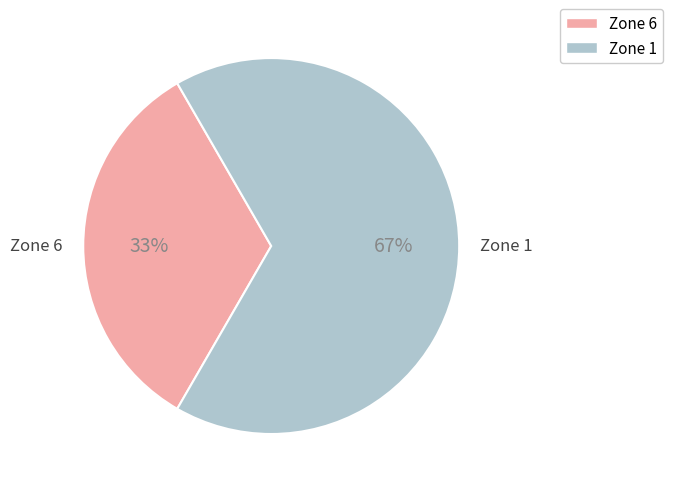

Which category has the biggest portion of the pie?

Zone 1